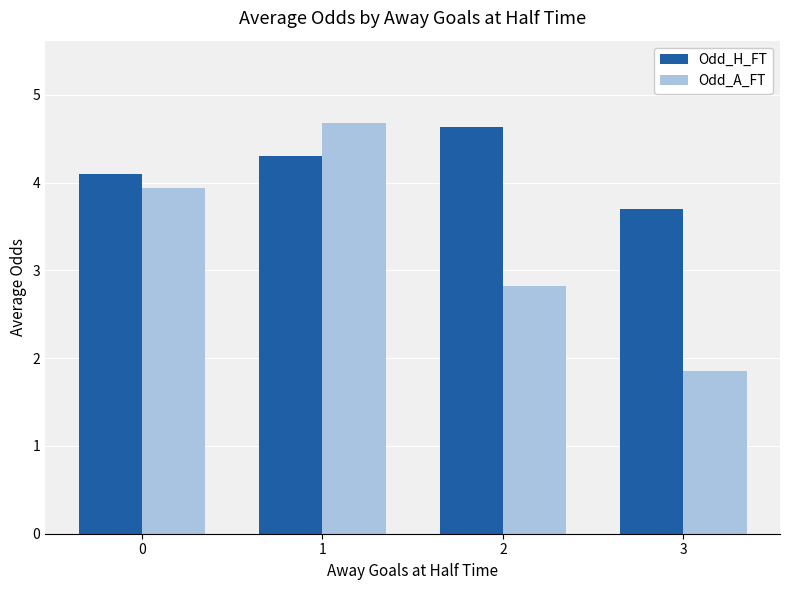

What is the sum of the Odd_H_FT values at 2 and 0?

8.7